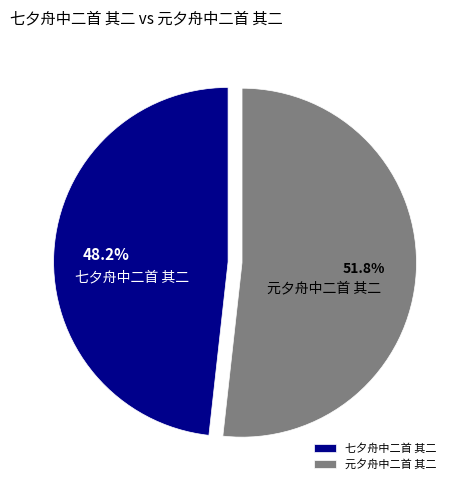

Which slice is the largest?

元夕舟中二首 其二